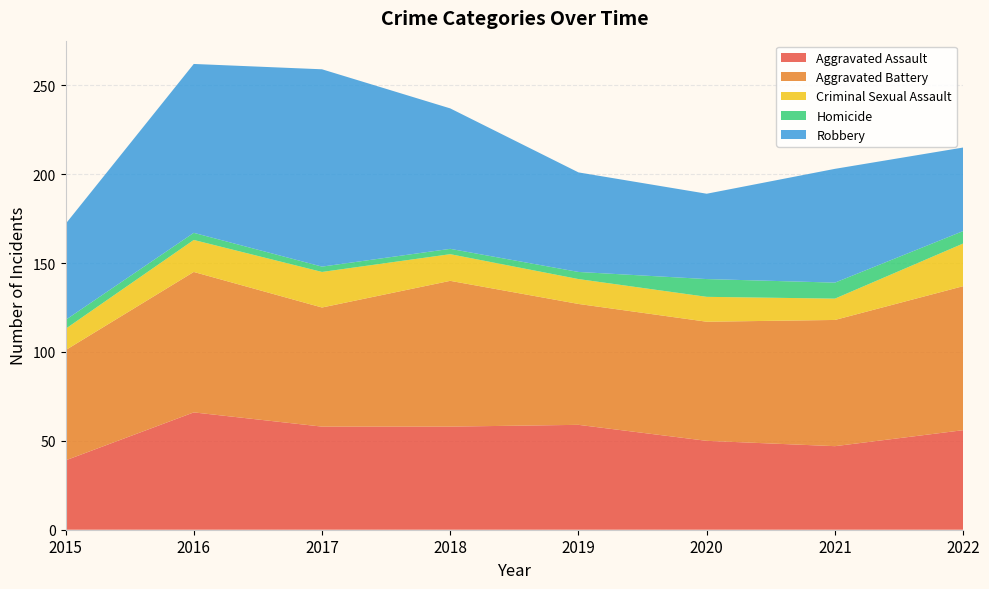

Reading left to right, transcribe all the data shown in this chart.

Aggravated Assault: 2015=39	2016=66	2017=58	2018=58	2019=59	2020=50	2021=47	2022=56
Aggravated Battery: 2015=62	2016=79	2017=67	2018=82	2019=68	2020=67	2021=71	2022=81
Criminal Sexual Assault: 2015=12	2016=18	2017=20	2018=15	2019=14	2020=14	2021=12	2022=24
Homicide: 2015=5	2016=4	2017=3	2018=3	2019=4	2020=10	2021=9	2022=7
Robbery: 2015=54	2016=95	2017=111	2018=79	2019=56	2020=48	2021=64	2022=47